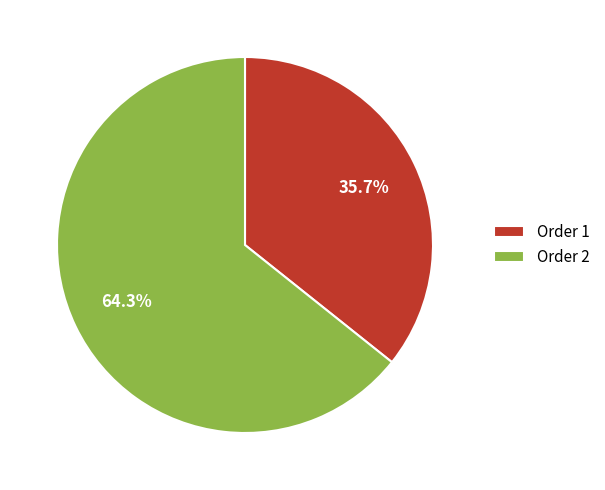

Is Order 2 the majority of the pie?

Yes